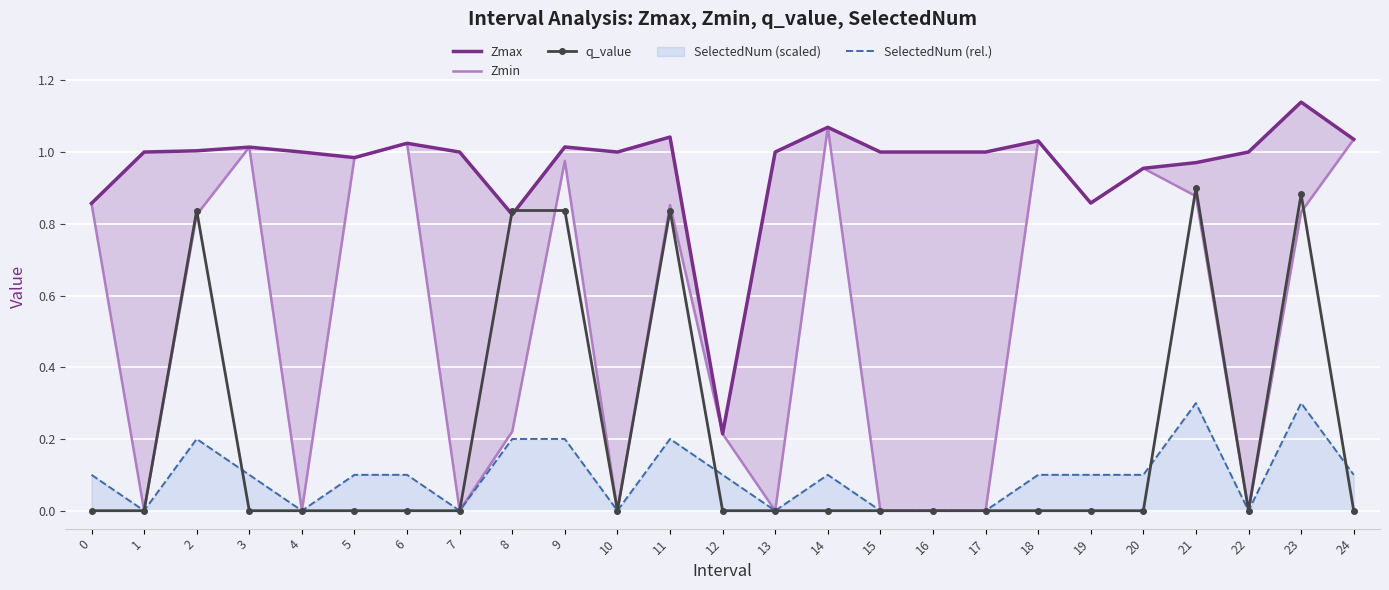

True or false: Zmin and SelectedNum (rel.) intersect in this chart.

False